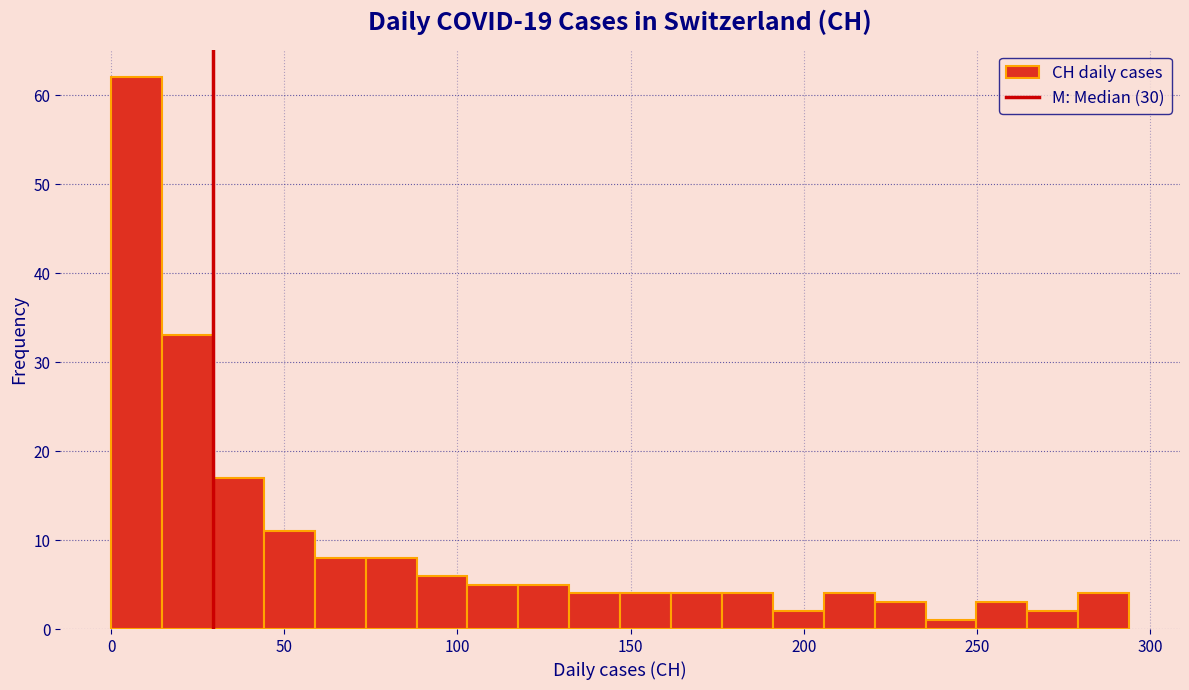

Around what value on the x-axis is the tallest bar? Give the approximate position of its centre, as read against the axis.

5